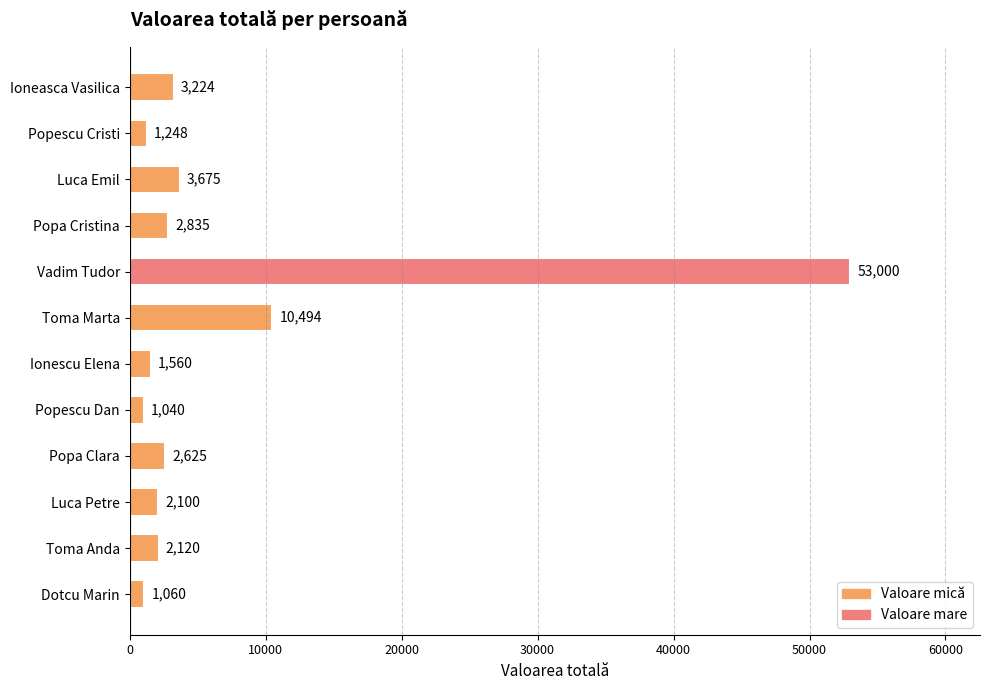

Are the bars horizontal?

Yes